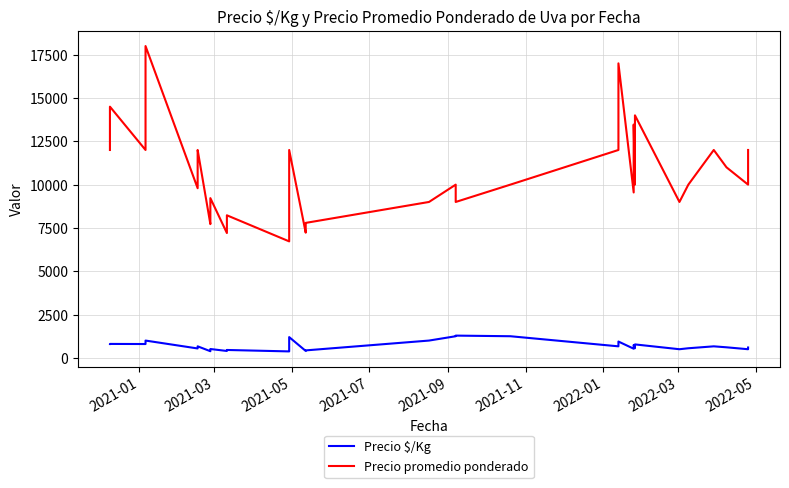

Reading right to left, transcribe all the data shown in this chart.

Precio $/Kg: 600	500	611	611	667	667	667	556	556	500	778	556	748	530	944	667	1250	1286	1250	1000	433	431	402	1200	432	374	457	434	400	512	411	386	667	640	544	1000	1000	800	806	800
Precio promedio ponderado: 12000	10000	11000	11000	12000	12000	12000	10000	10000	9000	14000	10000	13468	9548	17000	12000	10000	9000	10000	9000	7792	7766	7228	12000	7775	6725	8230	7812	7206	9222	8225	7722	12000	11526	9792	18000	16000	12000	14500	12000